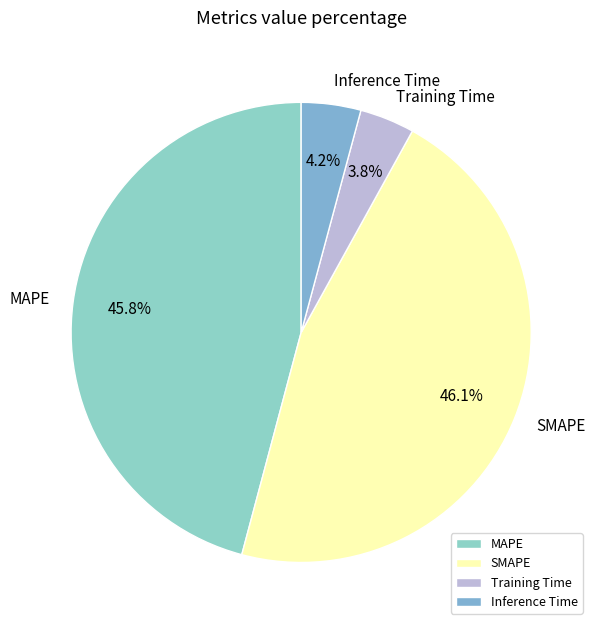

To the nearest percent, what is the difference between the Inference Time and SMAPE slice percentages?

42%